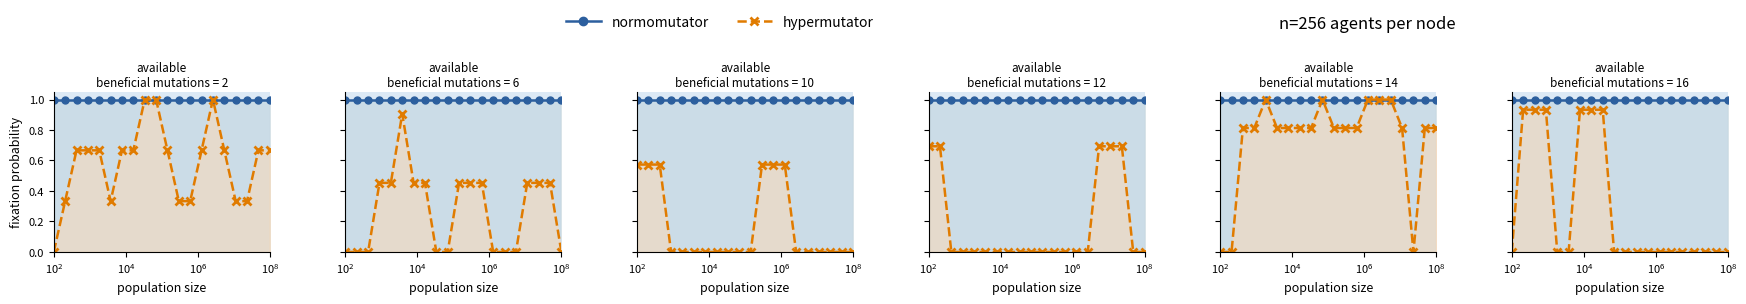

Which series has the largest total across all categories?

normomutator